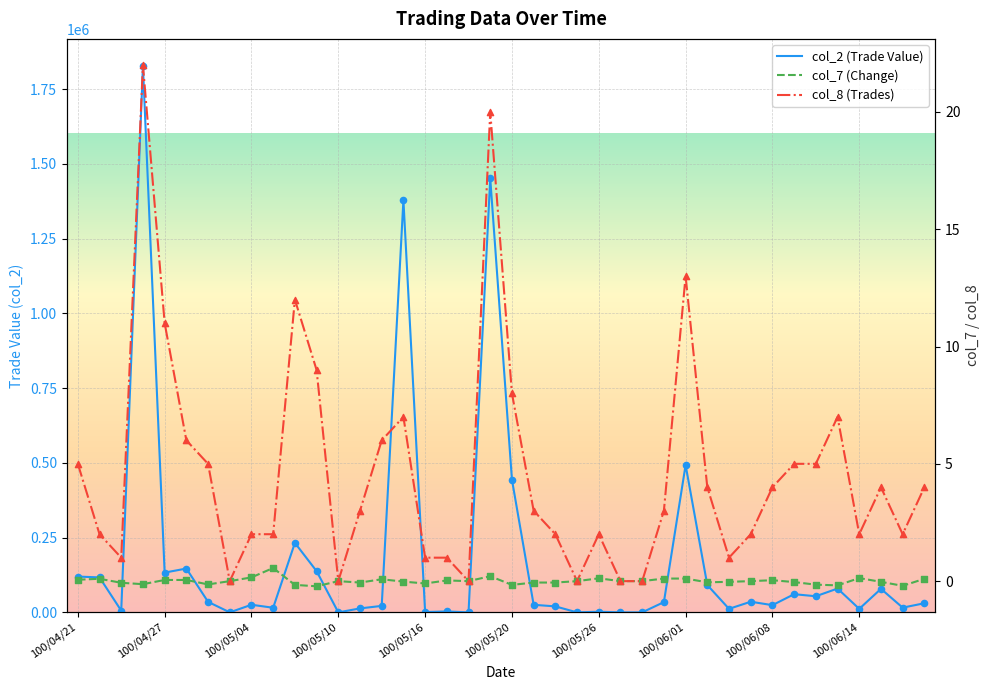

Which series has the largest total across all categories?

col_2 (Trade Value)